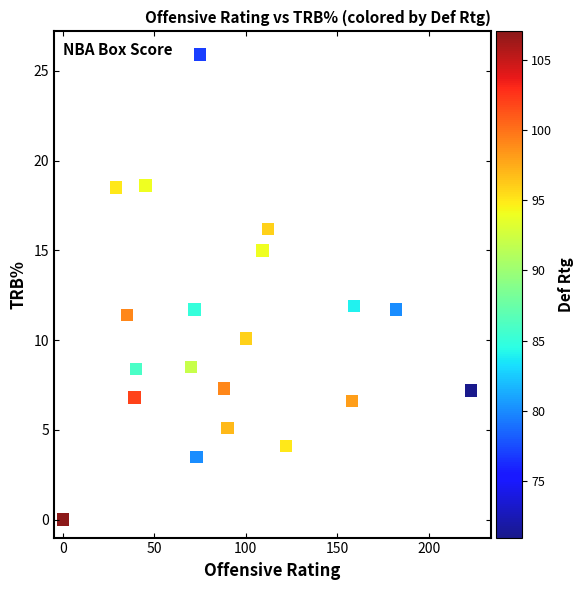

What is the range of X values (max minus min)?

223.0